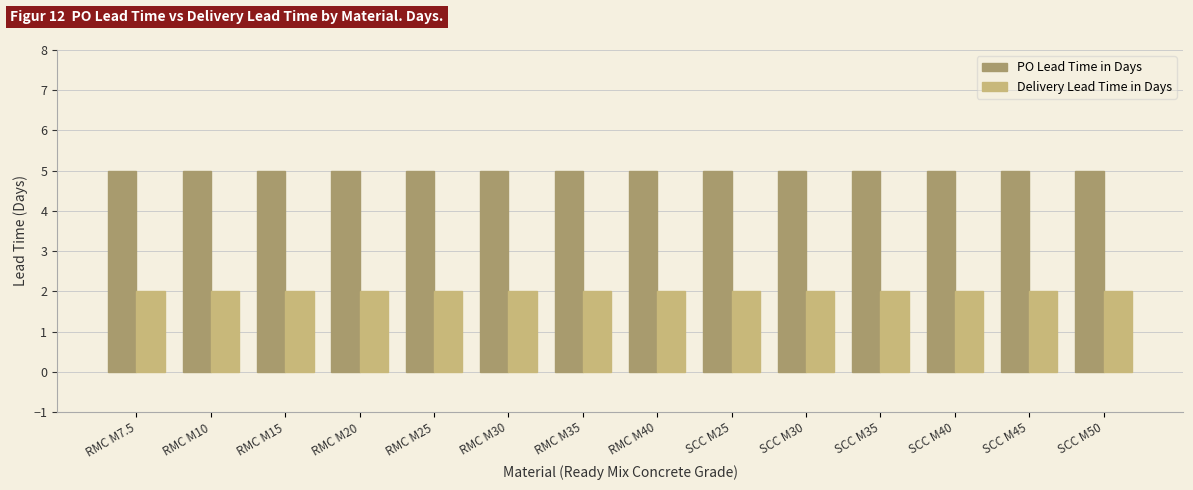

Which series has the largest total across all categories?

PO Lead Time in Days